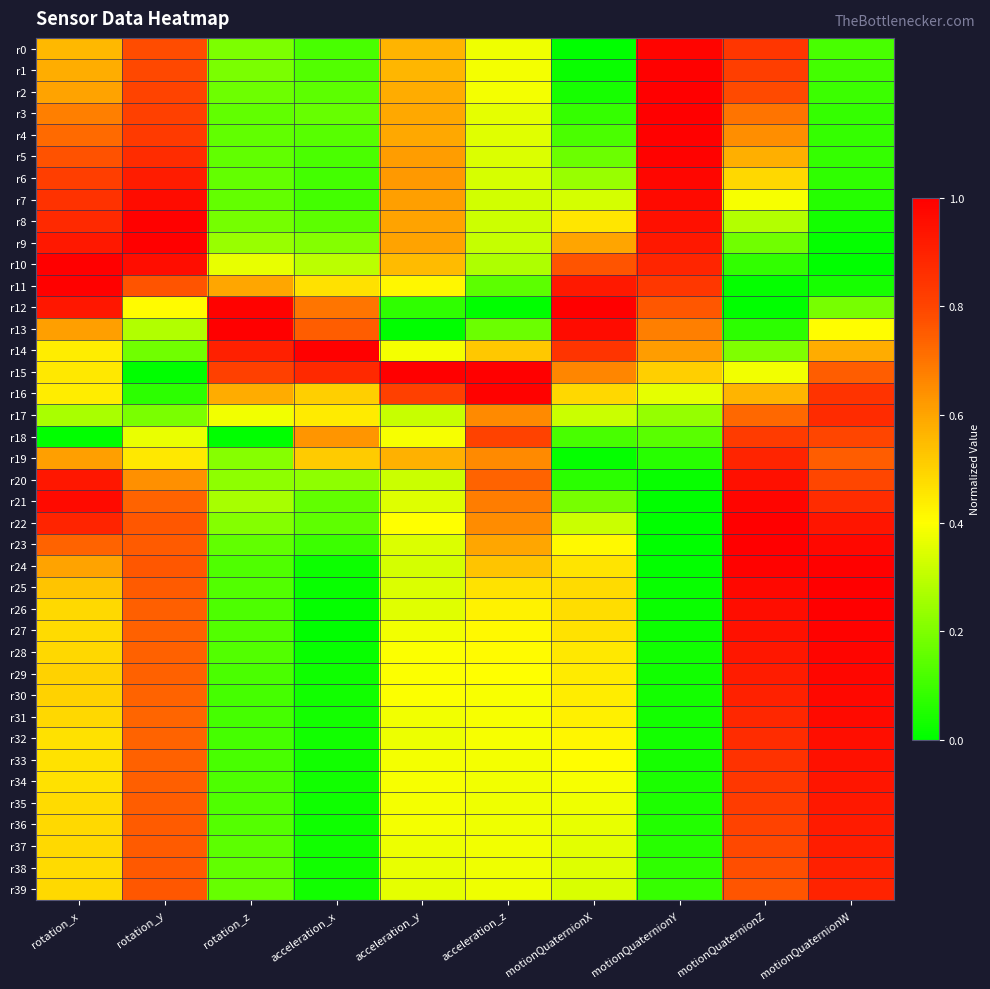

At which category does the chart reach its minimum across all series?

motionQuaternionX